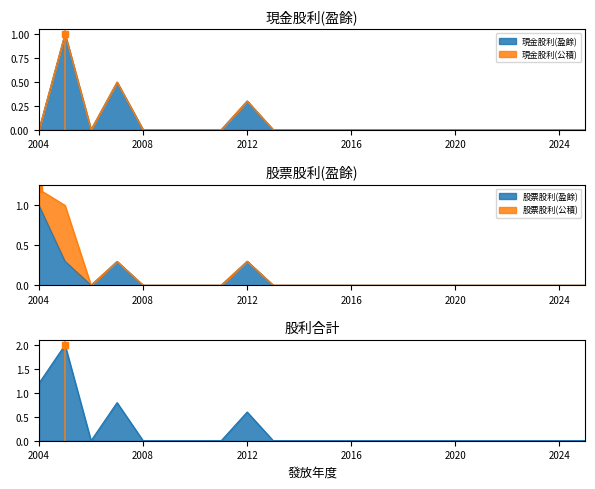

Which series has the largest total across all categories?

股利合計